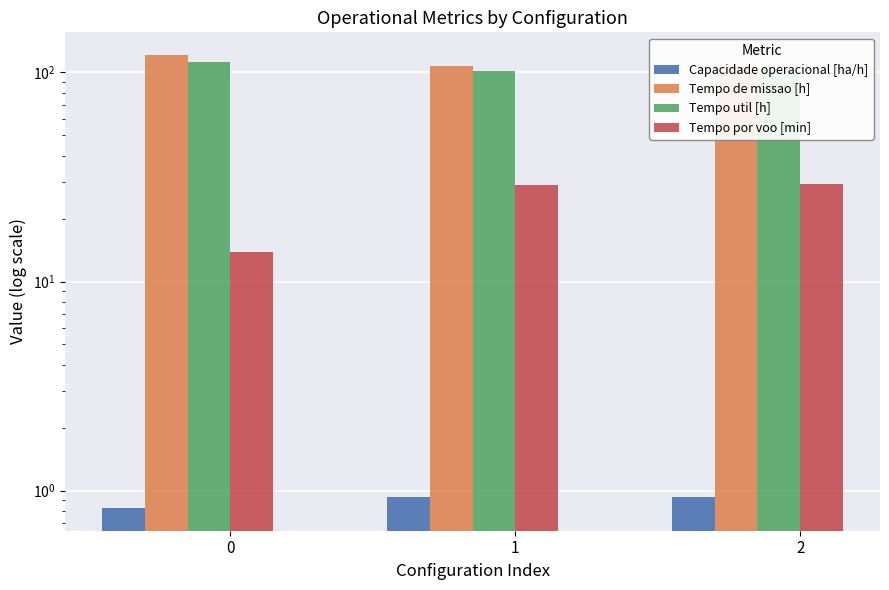

Rank the categories by Capacidade operacional [ha/h] value from lowest to highest.

0, 1, 2